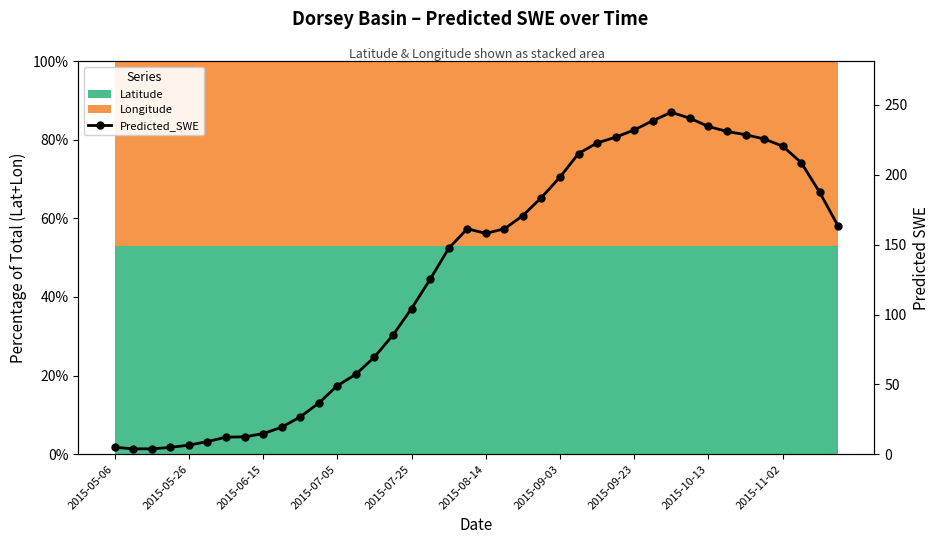

What is the difference between the maximum and minimum values?

240.8